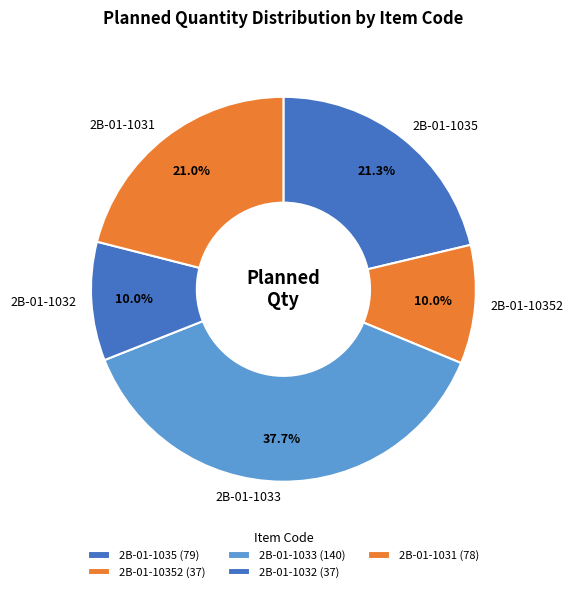

To the nearest percent, what is the difference between the 2B-01-1032 and 2B-01-1035 slice percentages?

11%